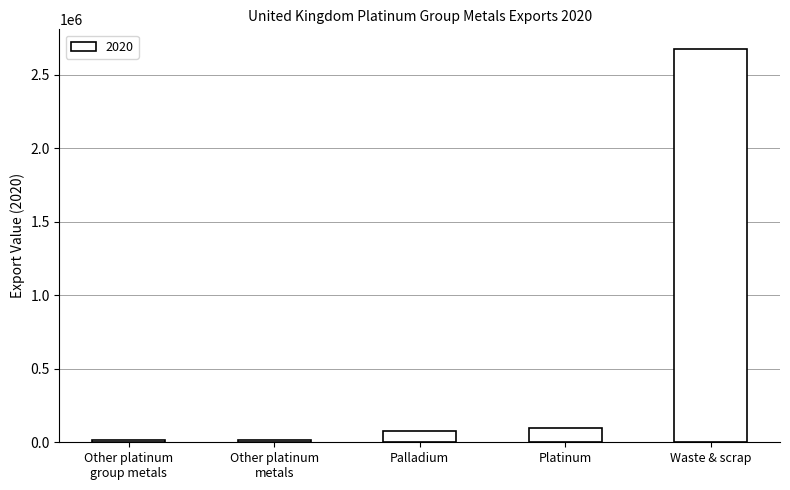

How many values are below 76723?

2